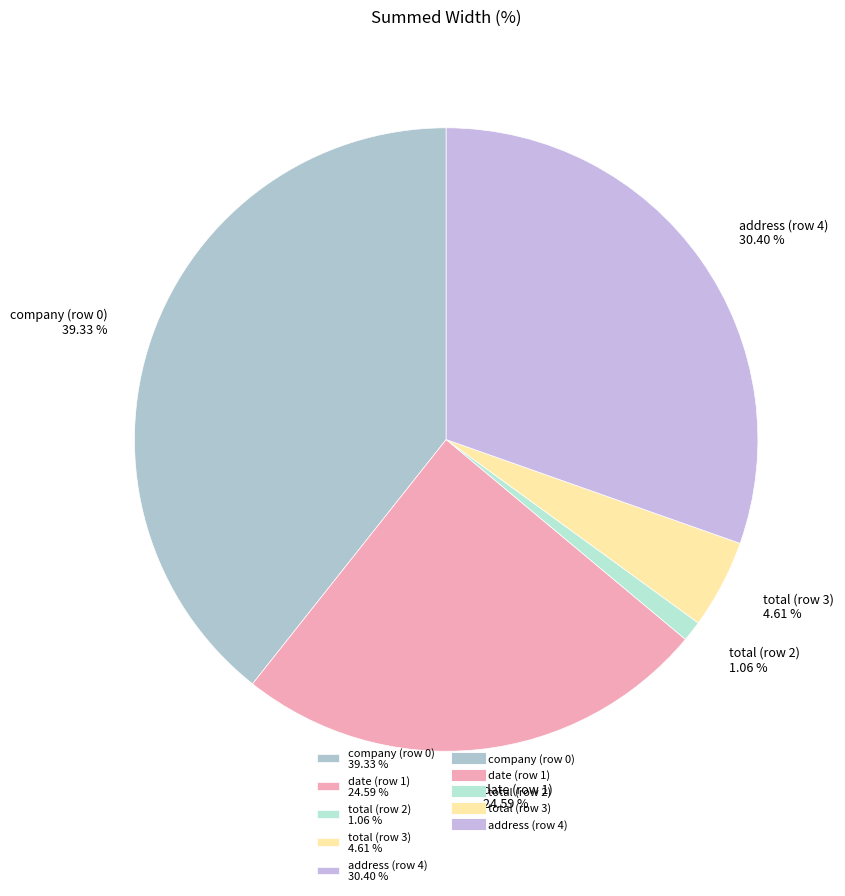

Which category has the biggest portion of the pie?

company (row 0)